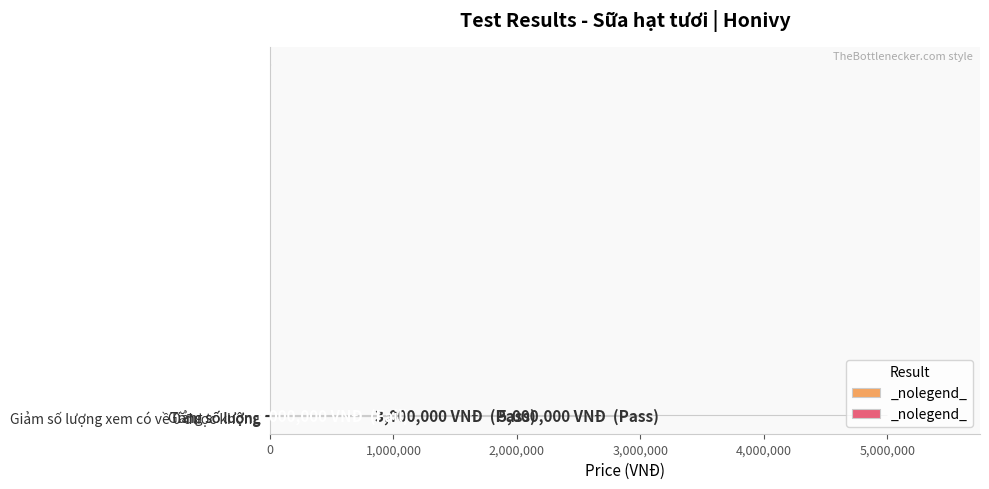

Which has a higher value, Giảm số lượng or Tăng số lượng?

Tăng số lượng